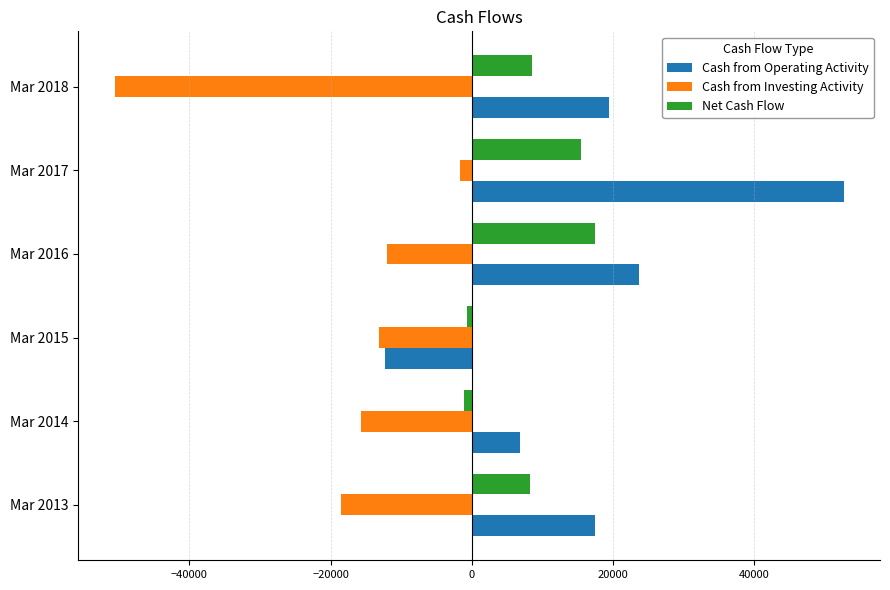

Which series has the largest total across all categories?

Cash from Operating Activity